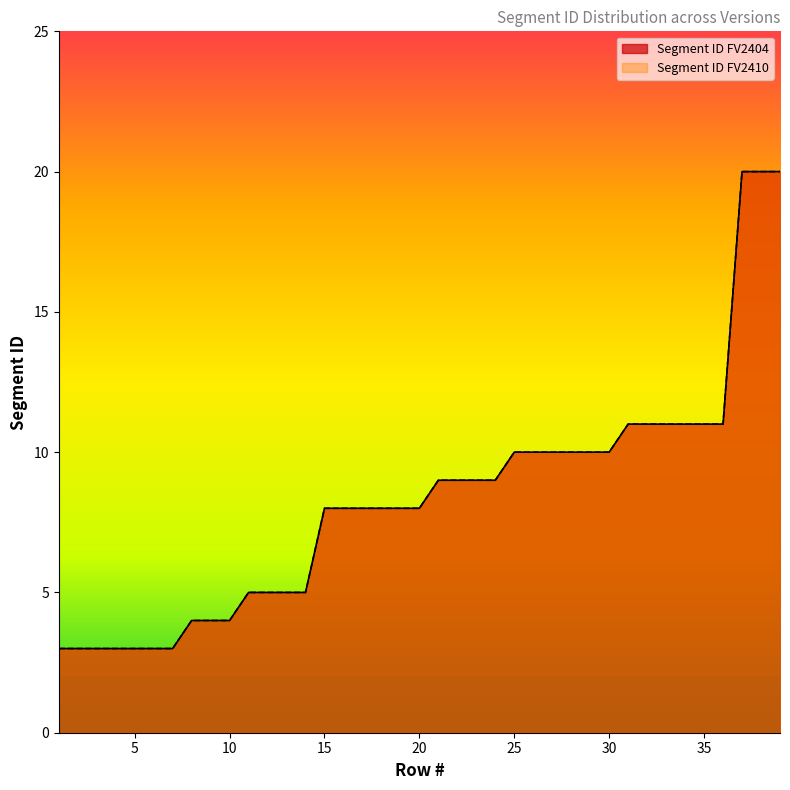

The Segment ID FV2404 series shows 3 at 2. True or false?

True